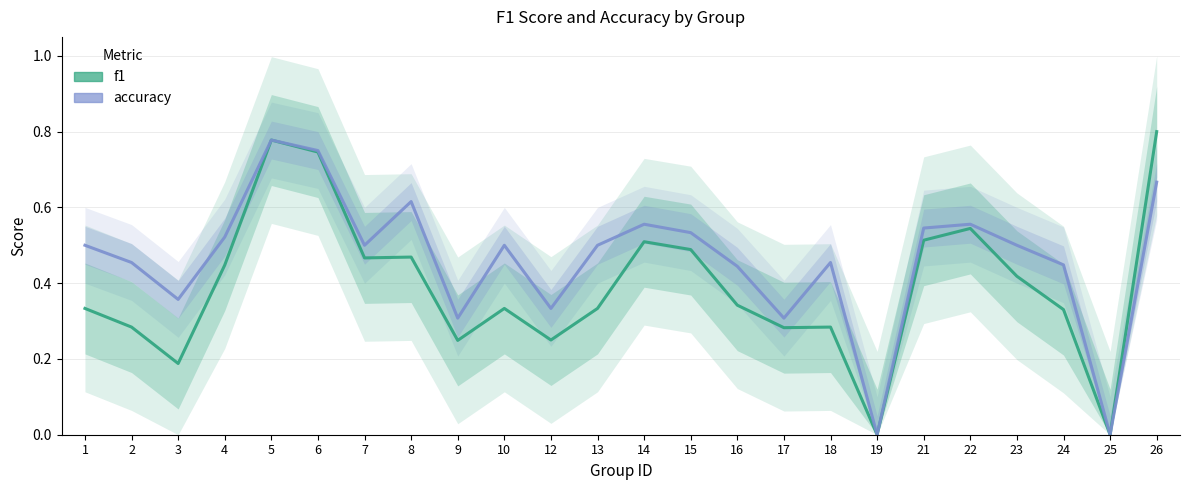

Which category has the highest value in the f1 series?

26